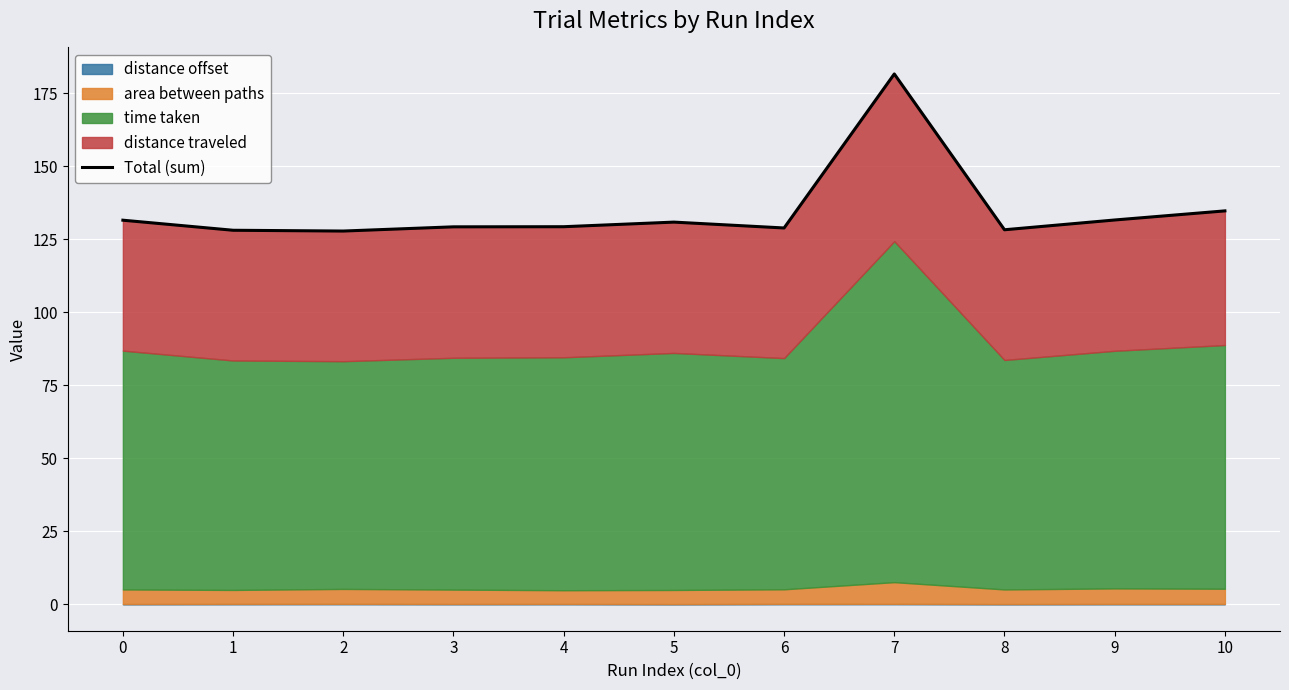

True or false: the data has more than 0 interior local peaks.

True